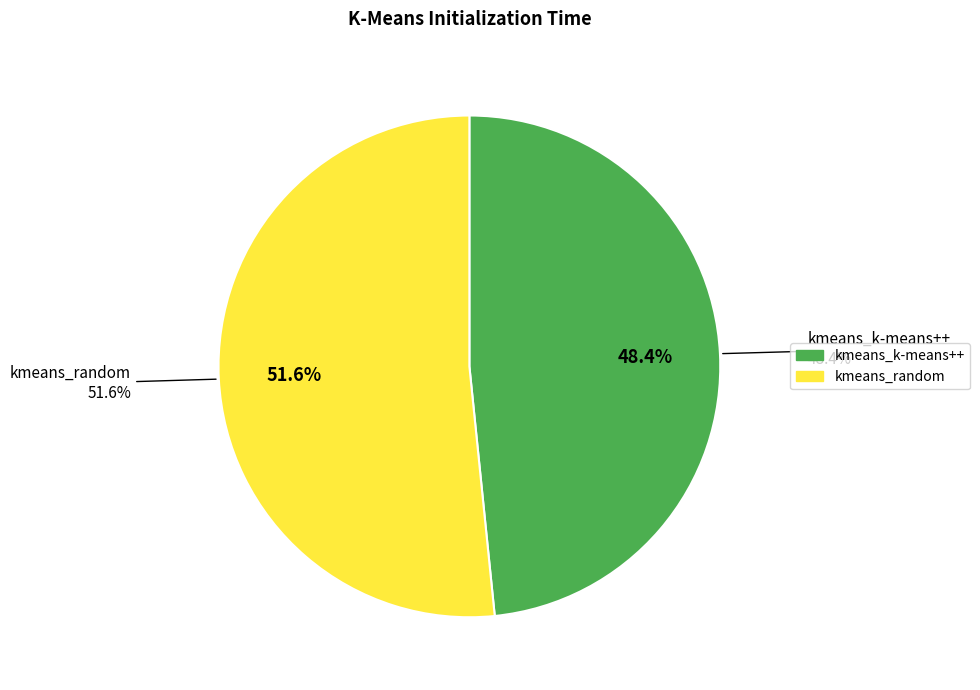

Which category has the smallest portion of the pie?

kmeans_k-means++